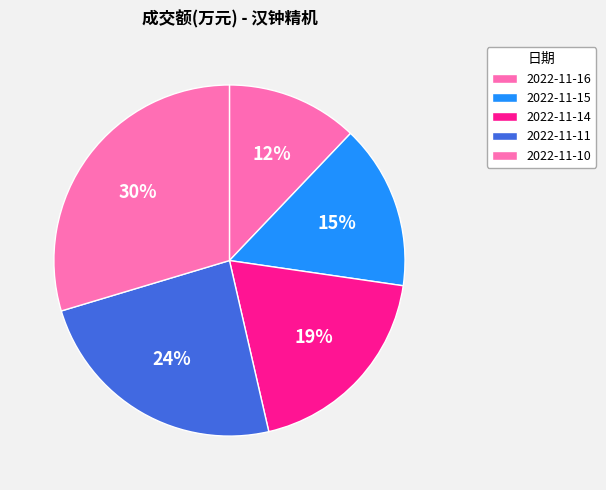

How many slices are in this pie chart?

5